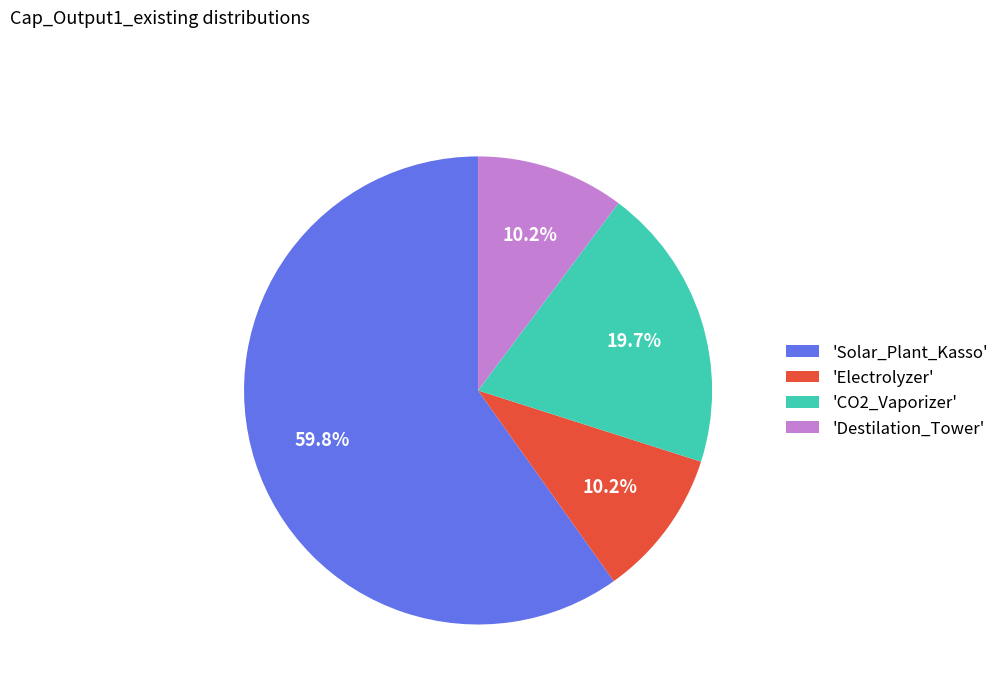

Which has a higher value, 'Solar_Plant_Kasso' or 'CO2_Vaporizer'?

'Solar_Plant_Kasso'